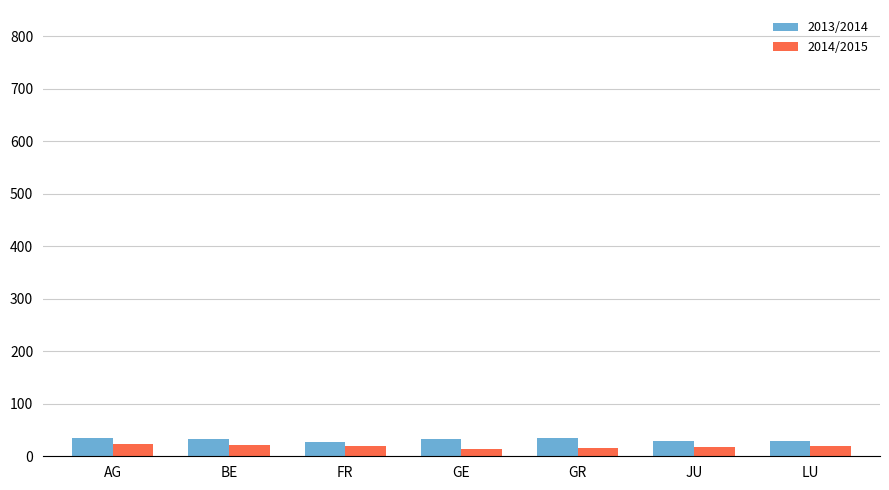

What is the difference between the maximum and minimum values in the 2013/2014 series?

7